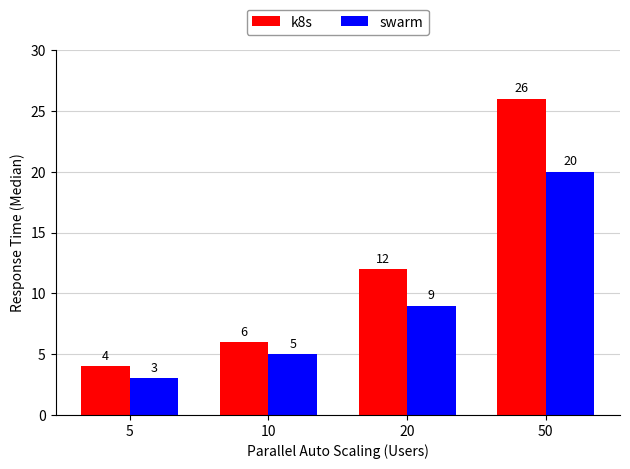

What is the sum of all k8s values?

48